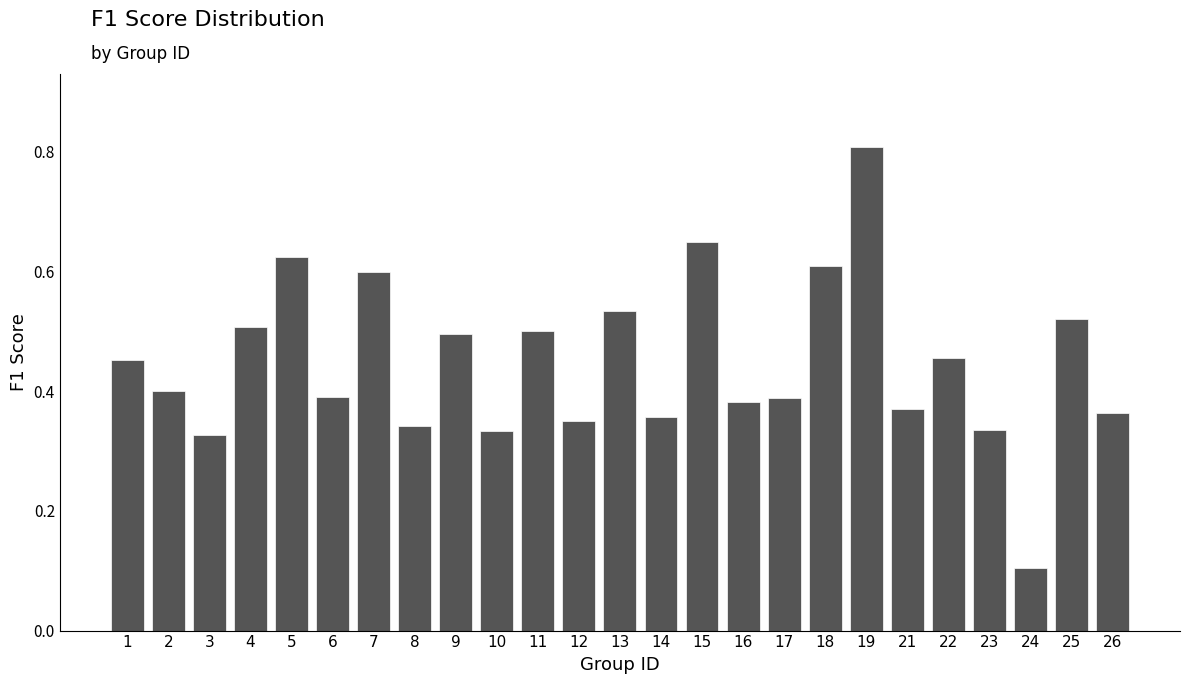

What is the greatest value displayed?

0.8